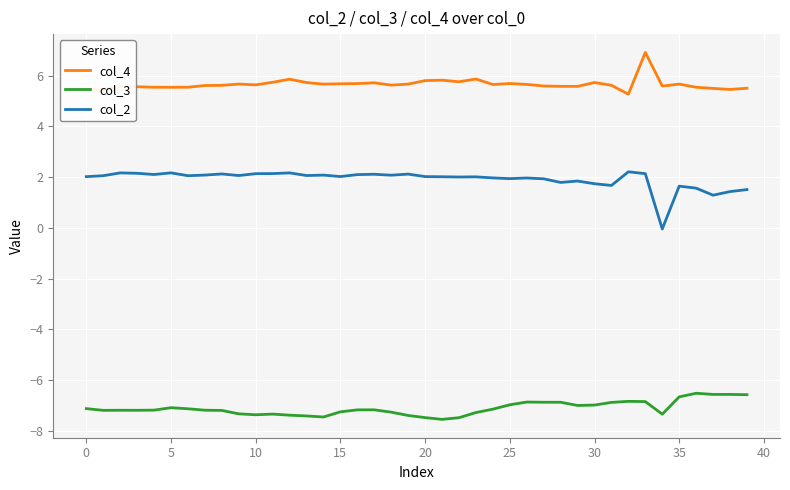

Rank the series by their maximum value, from highest to lowest.

col_4, col_2, col_3